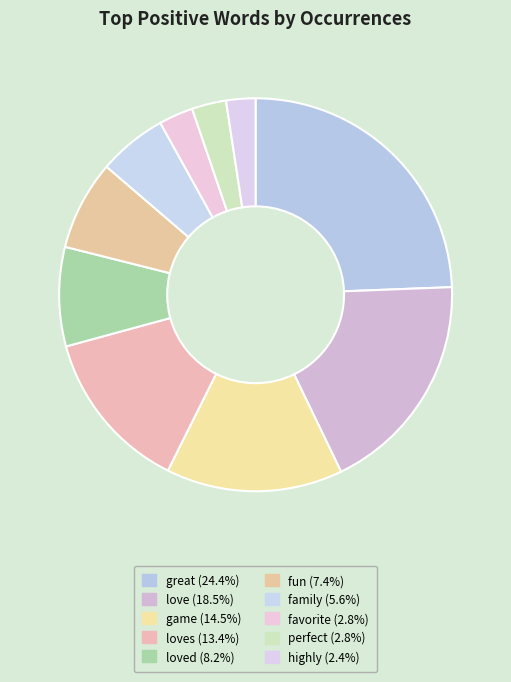

What is the largest slice in the pie chart?

great